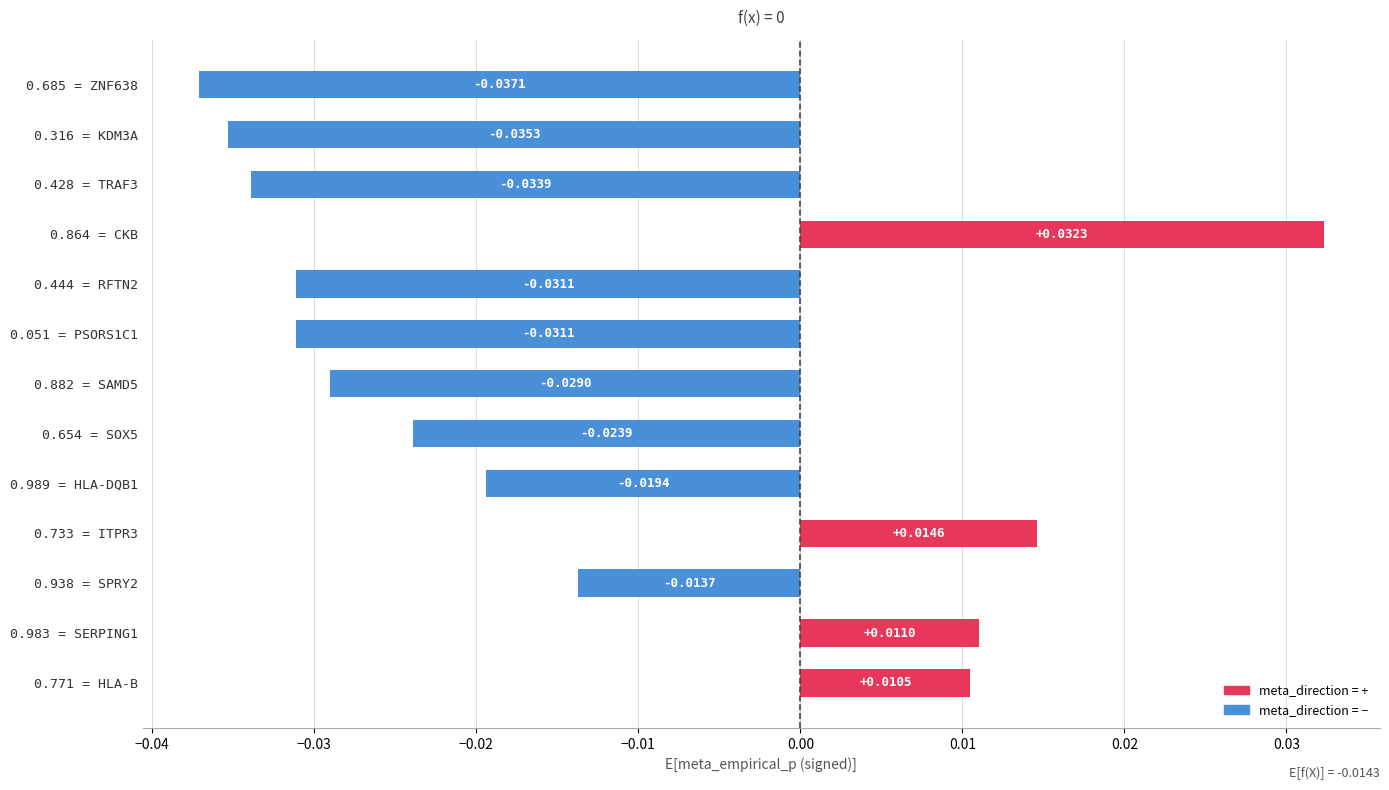

At which category does the chart reach its peak across all series?

0.864 = CKB